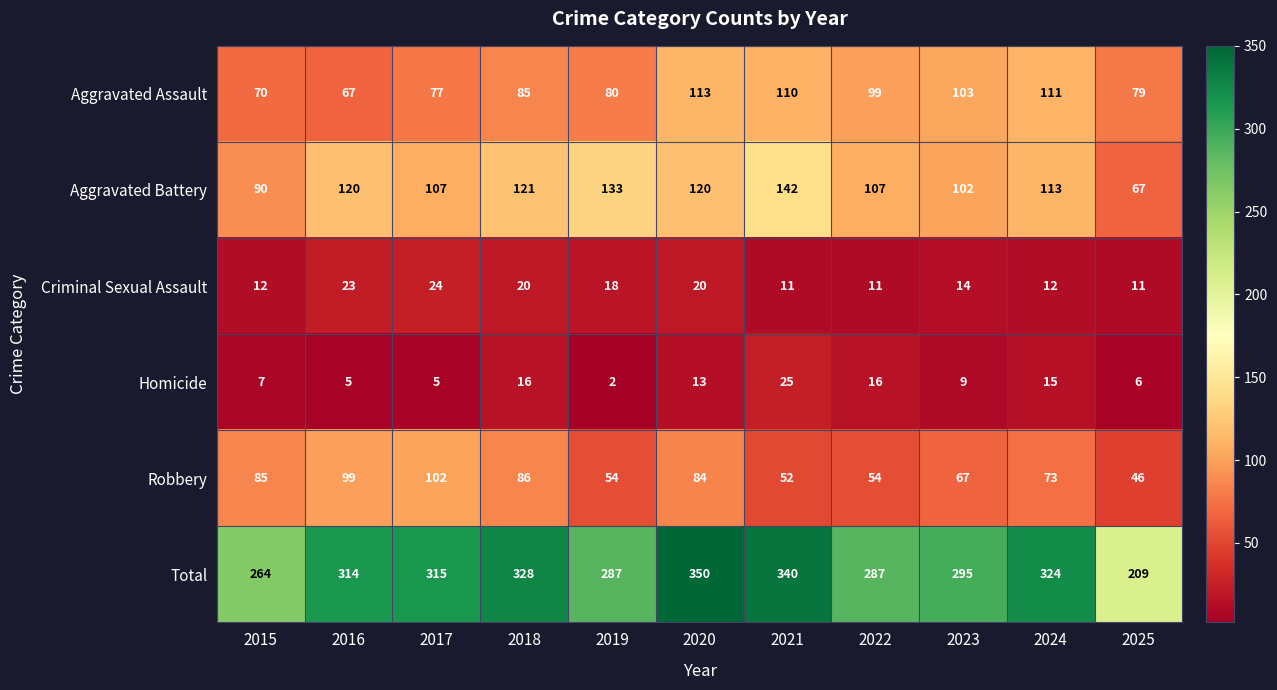

At 2021, list the series in order from largest to smallest.

Total, Aggravated Battery, Aggravated Assault, Robbery, Homicide, Criminal Sexual Assault